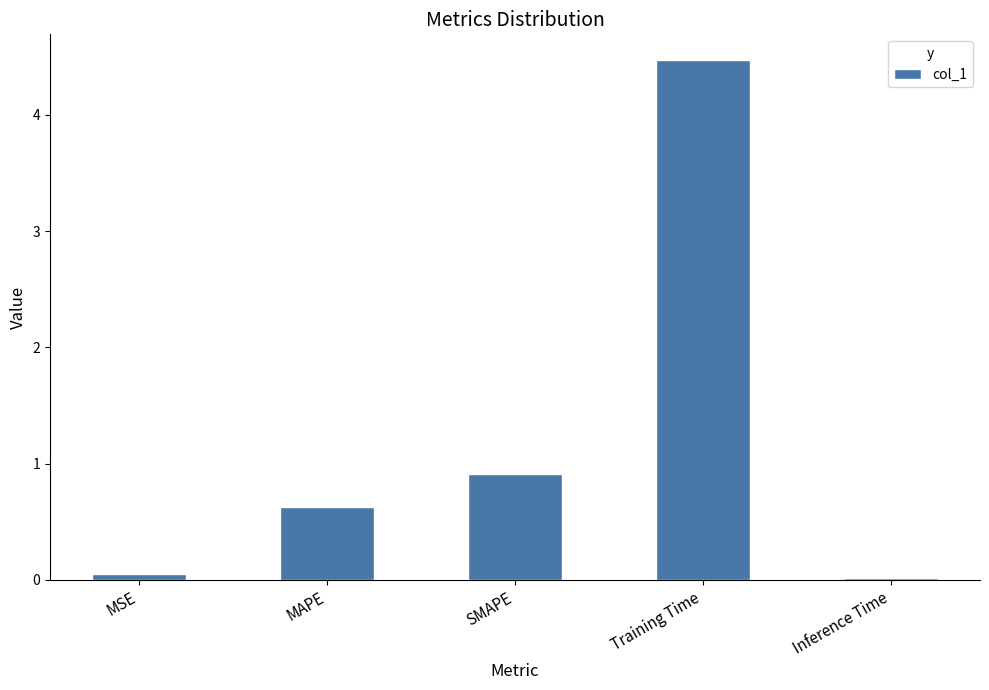

Between Training Time and SMAPE, which is larger?

Training Time